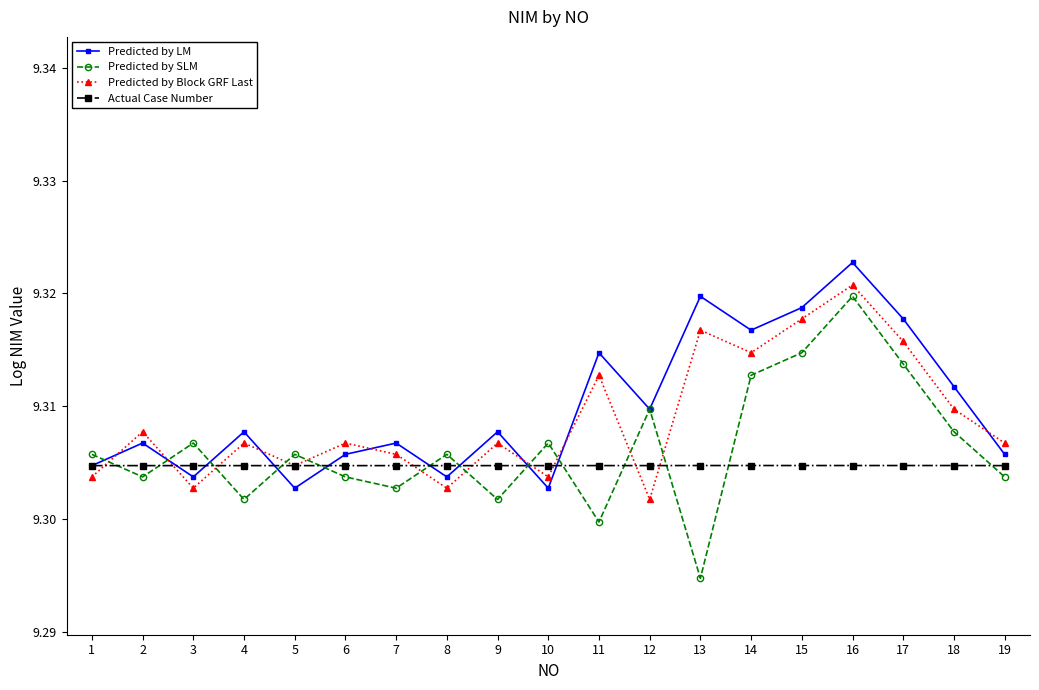

At which category does Predicted by SLM reach its first local valley?

2